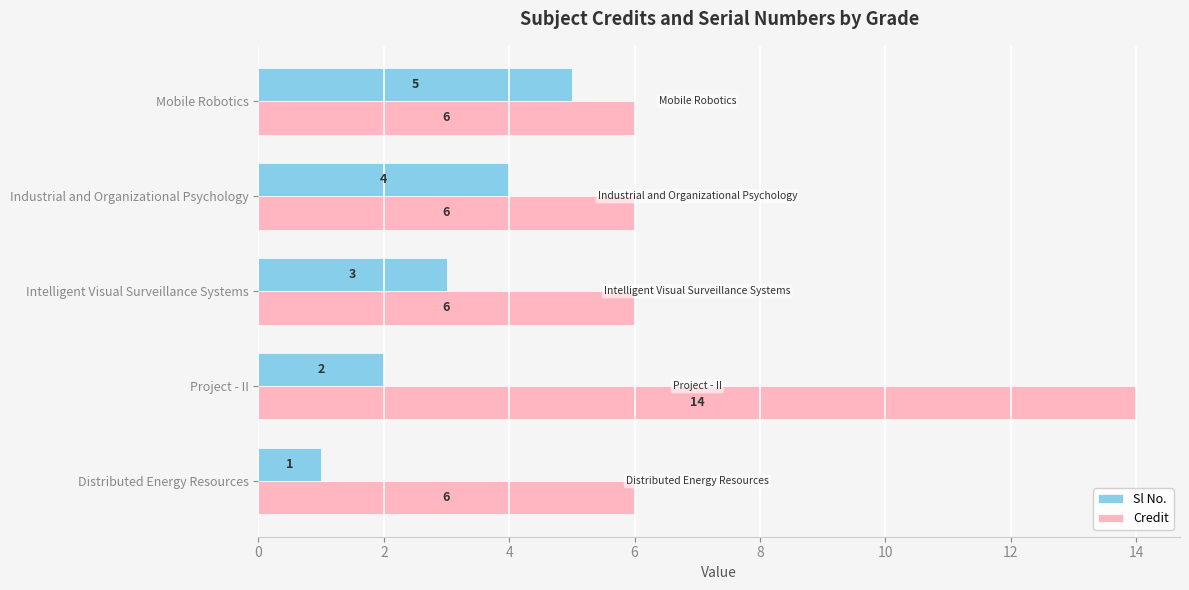

At how many categories does at least one series exceed 5?

5